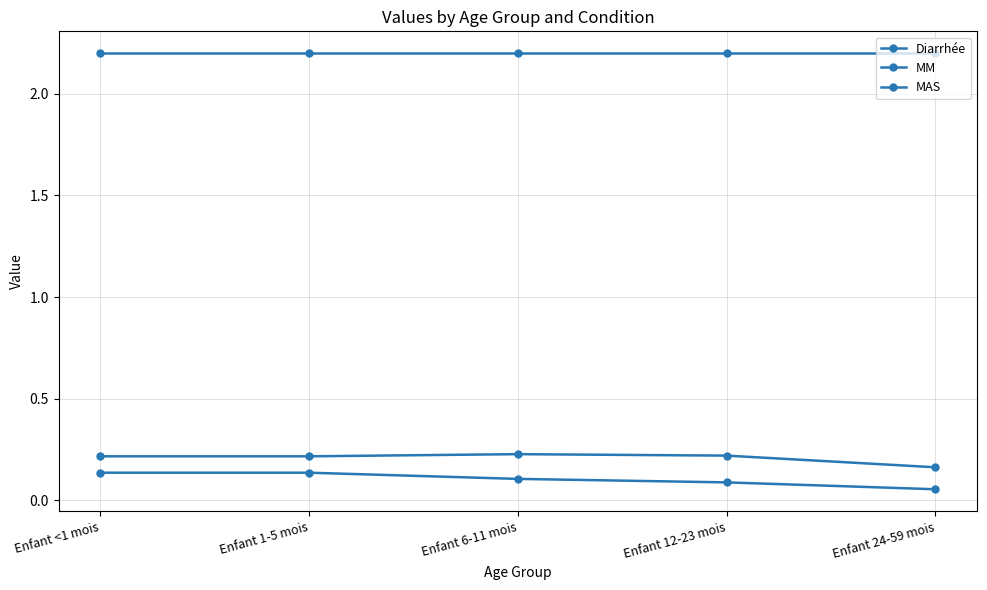

Reading left to right, transcribe all the data shown in this chart.

Diarrhée: 2.2	2.2	2.2	2.2	2.2
MM: 0.2	0.2	0.2	0.2	0.2
MAS: 0.1	0.1	0.1	0.1	0.1